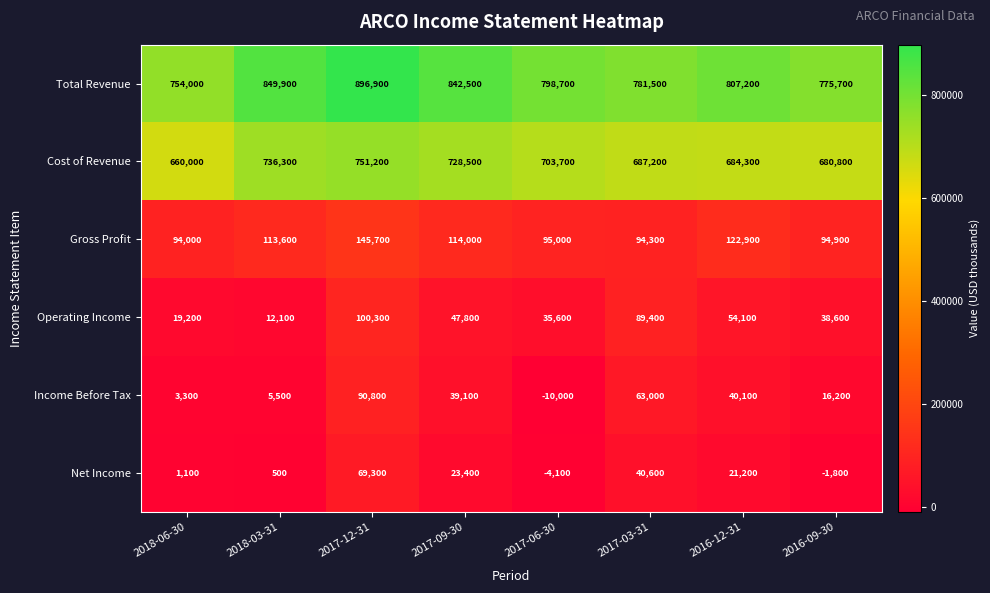

What is the spread (max minus min) of values at 2017-03-31?

740900